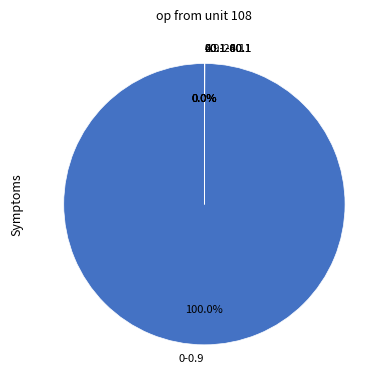

Does any single category account for the majority?

Yes